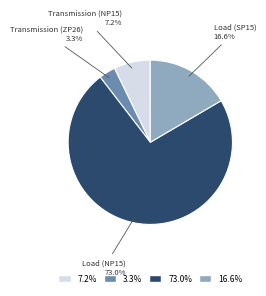

Between Transmission (NP15) and Transmission (ZP26), which is larger?

Transmission (NP15)